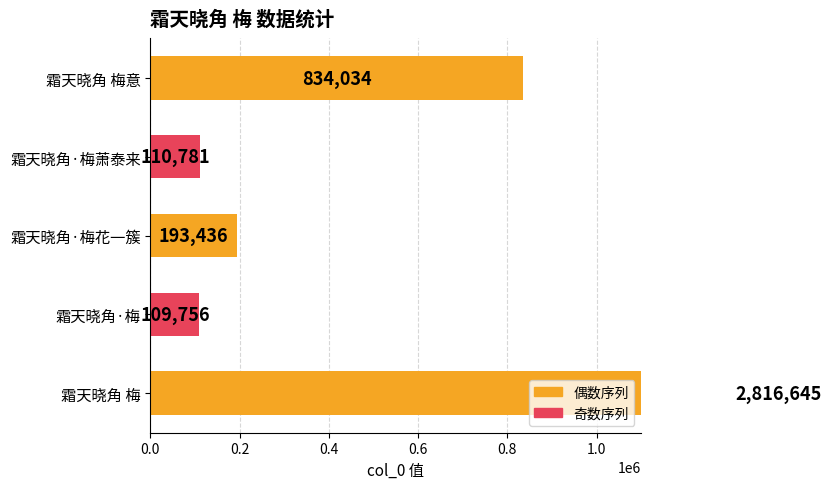

What is the difference between the values at 霜天晓角·梅萧泰来 and 霜天晓角 梅?

2705864